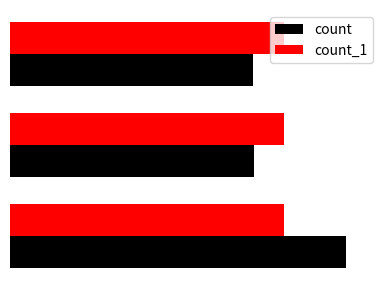

List the series in order of their peak value, lowest first.

count_1, count